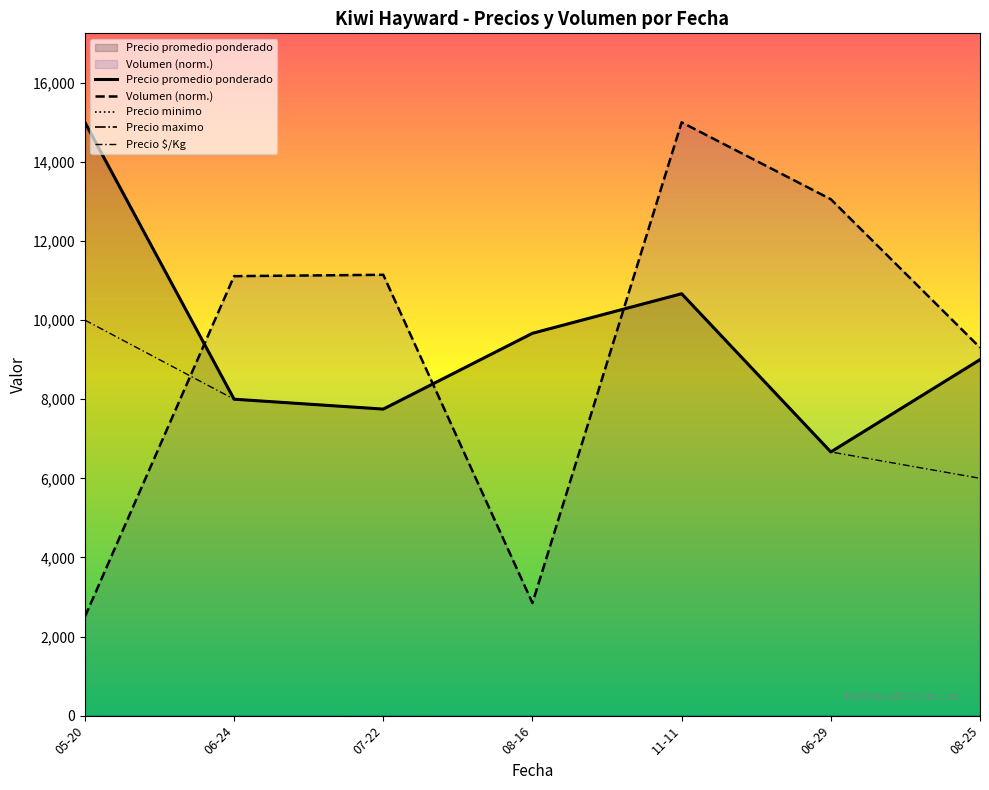

Reading left to right, transcribe all the data shown in this chart.

Precio promedio ponderado: 15000.0	8000.0	7750.0	9666.7	10666.7	6666.7	9000.0
Volumen (norm.): 2500.0	11111.1	11145.8	2847.2	15000.0	13055.6	9305.6
Precio minimo: 15000.0	8000.0	7750.0	9666.7	10666.7	6666.7	9000.0
Precio maximo: 15000.0	8000.0	7750.0	9666.7	10666.7	6666.7	9000.0
Precio $/Kg: 10000.0	8000.0	7750.0	9666.7	10666.7	6666.7	6000.0